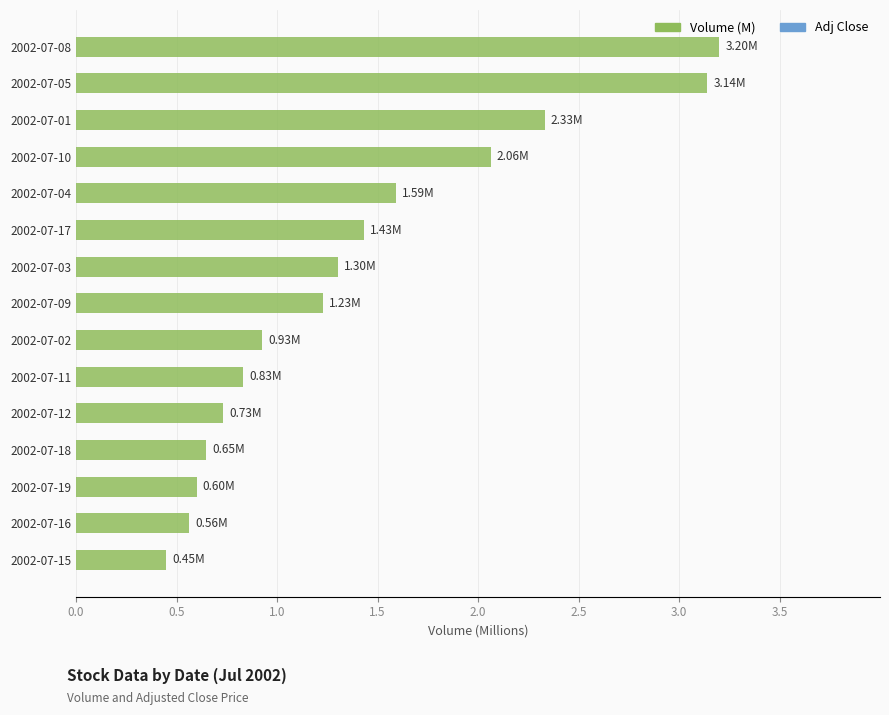

What is the sum of all values?

21.0